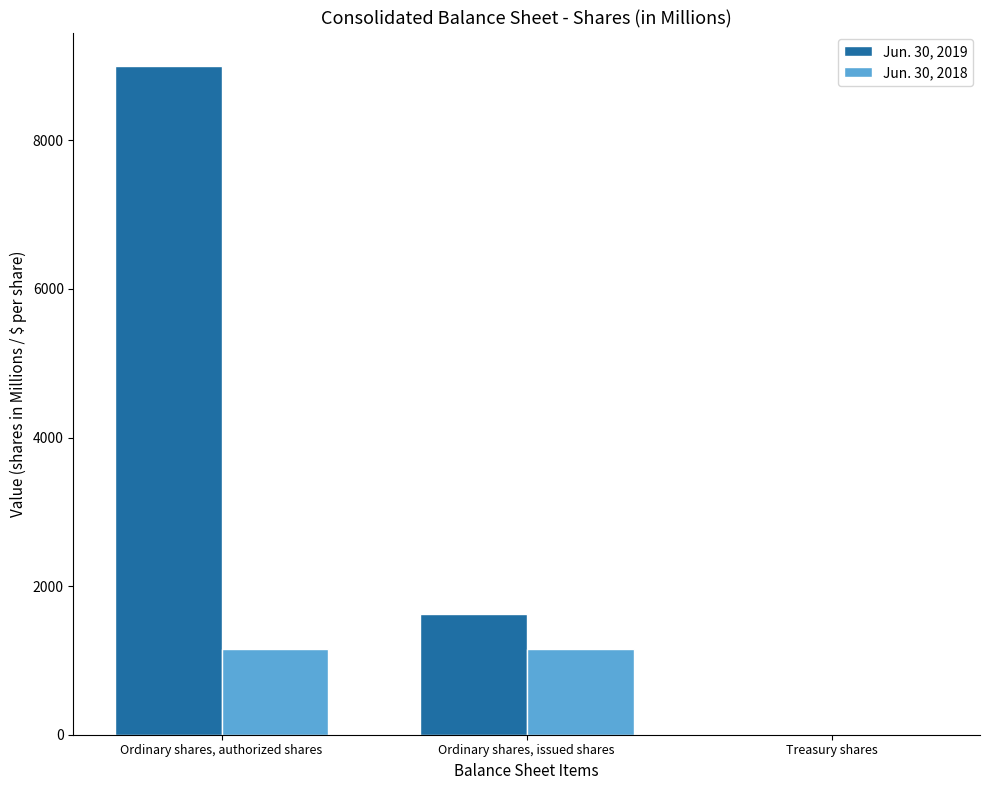

How many series are shown in this chart?

2